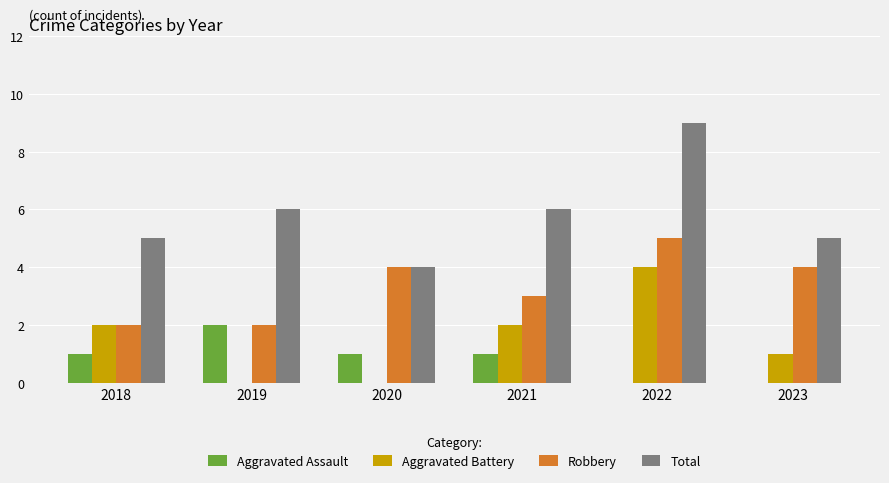

What is the total value across all series at 2018?

10